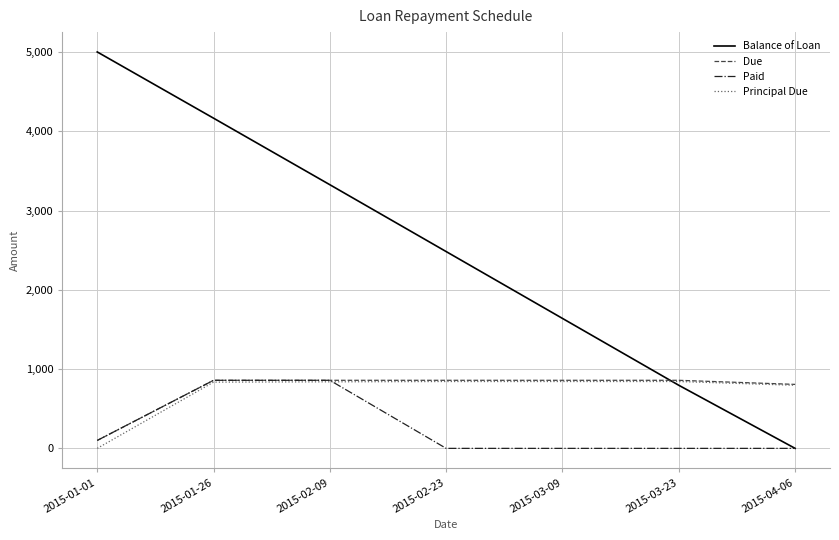

What is the difference between the maximum and minimum values in the Principal Due series?

843.2